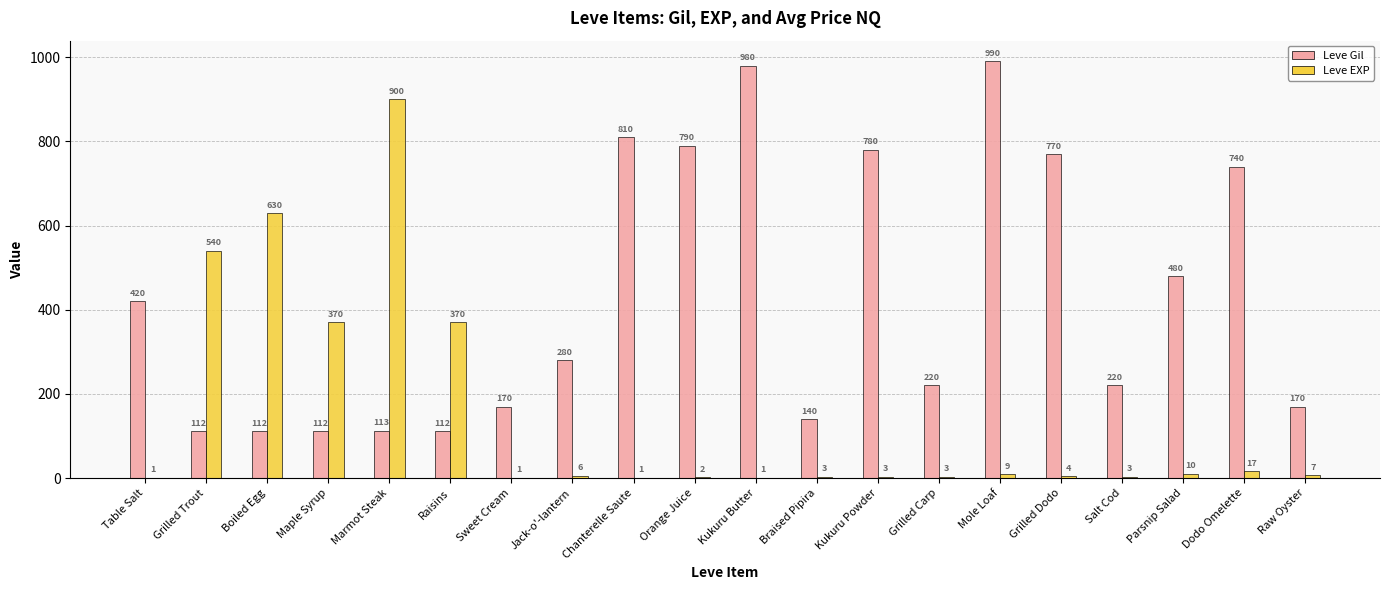

What is the highest value of the Leve Gil series?

990